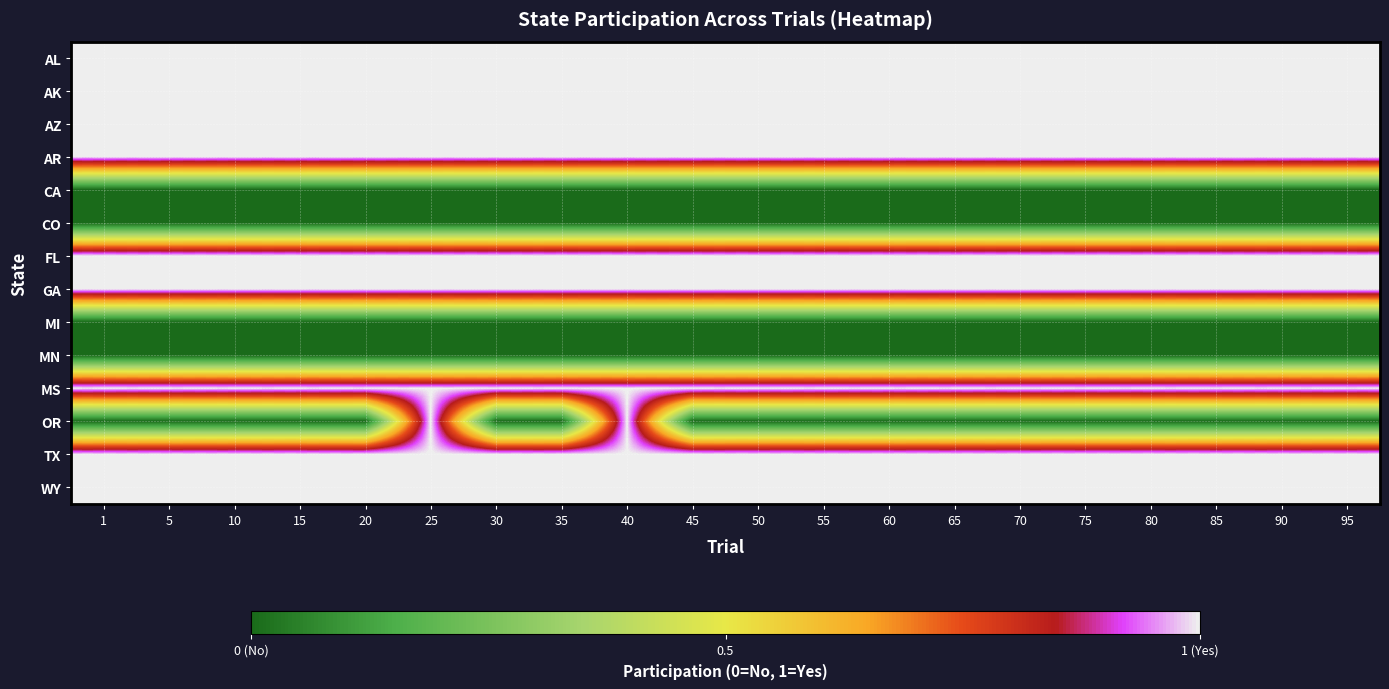

What is the total value across all series at 80?

9